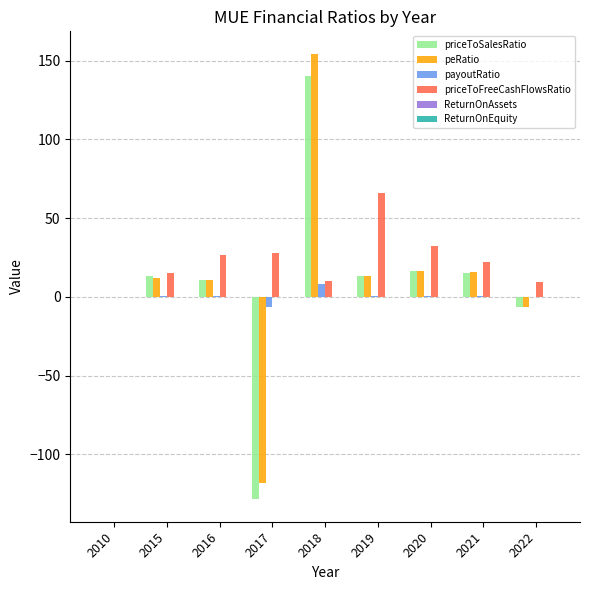

Does the chart contain stacked bars?

No